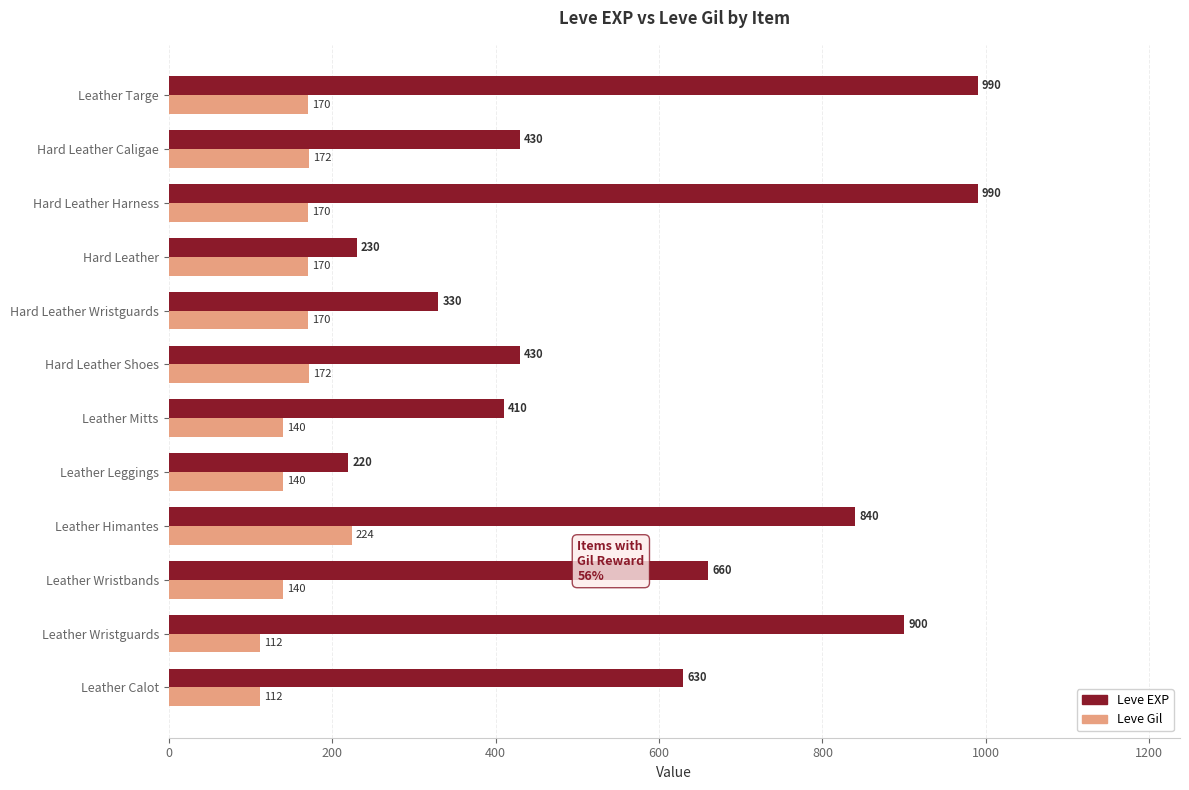

What is the lowest value of the Leve Gil series?

112